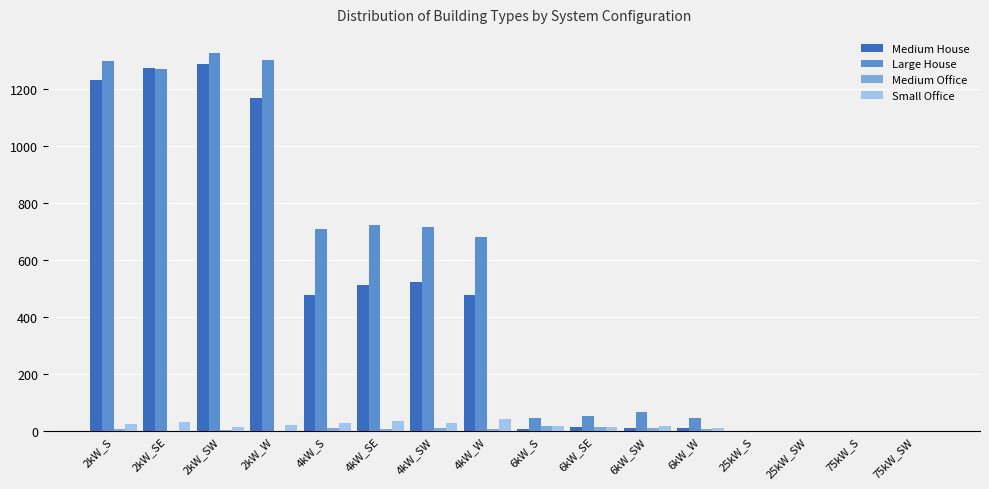

Where is Large House nearest to the value 664?

4kW_W